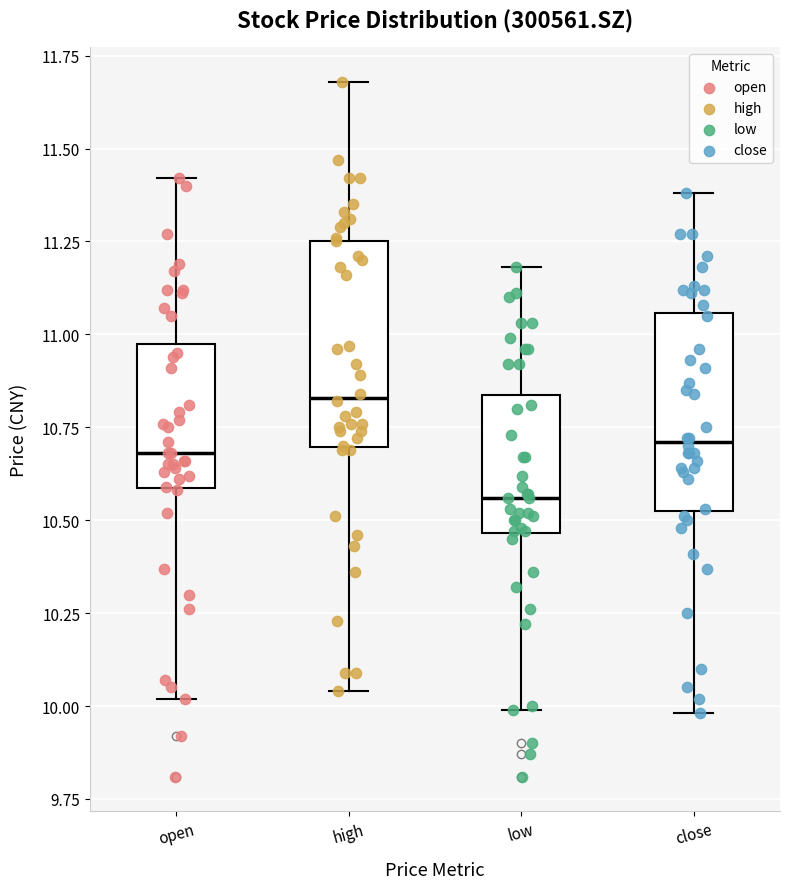

Reading left to right, transcribe this box plot: for each box, give where its median line is, the range the box spans, and where its two whiskers end, as read against the y-axis. The values are not printed on the chart, so give them approximately, as read against the axis.

open: median 10.70, box 10.60 to 11.00, whiskers 10.00 to 11.40
high: median 10.85, box 10.70 to 11.25, whiskers 10.05 to 11.70
low: median 10.55, box 10.45 to 10.85, whiskers 10.00 to 11.20
close: median 10.70, box 10.55 to 11.05, whiskers 10.00 to 11.40